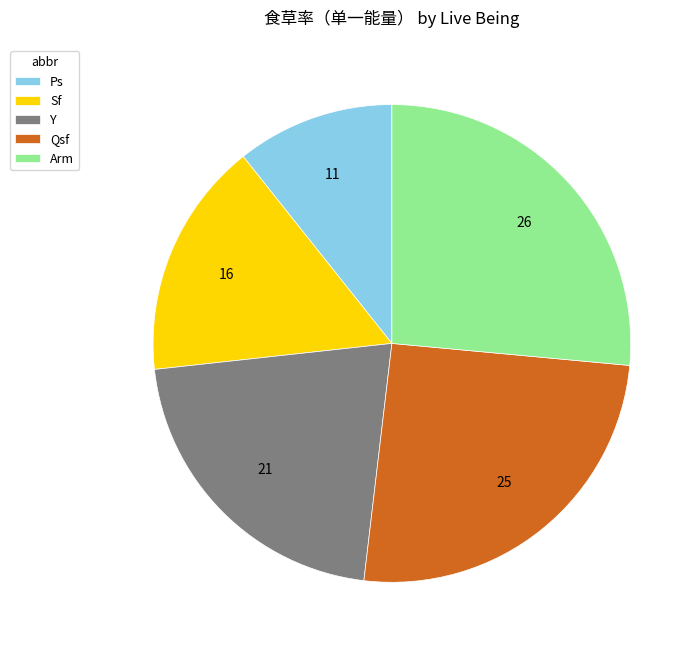

Rank the categories by value from highest to lowest.

Arm, Qsf, Y, Sf, Ps